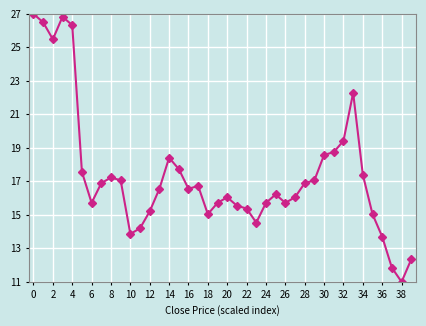

What is the maximum value shown in the chart?

27.0